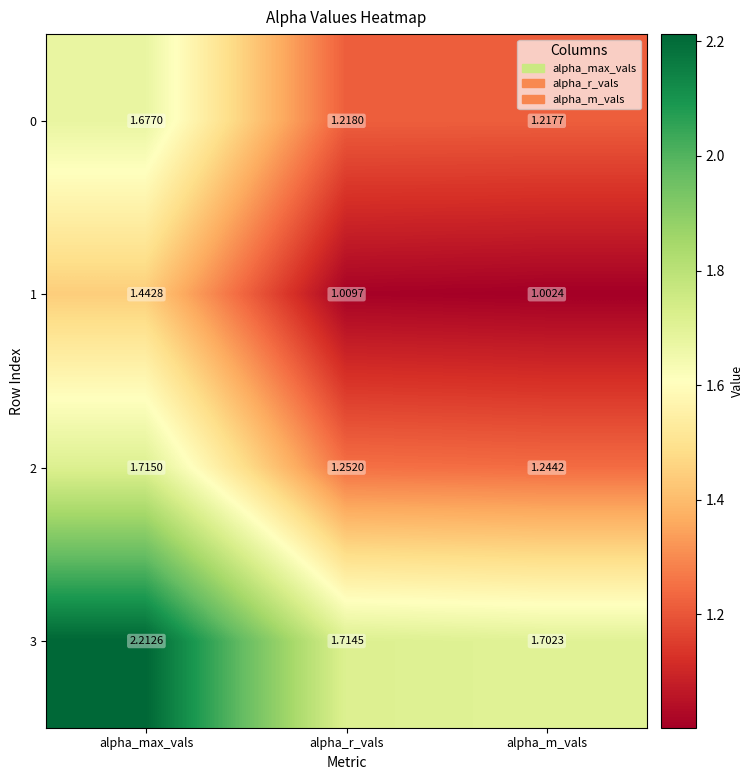

At which category is the sum across all series the highest?

alpha_max_vals